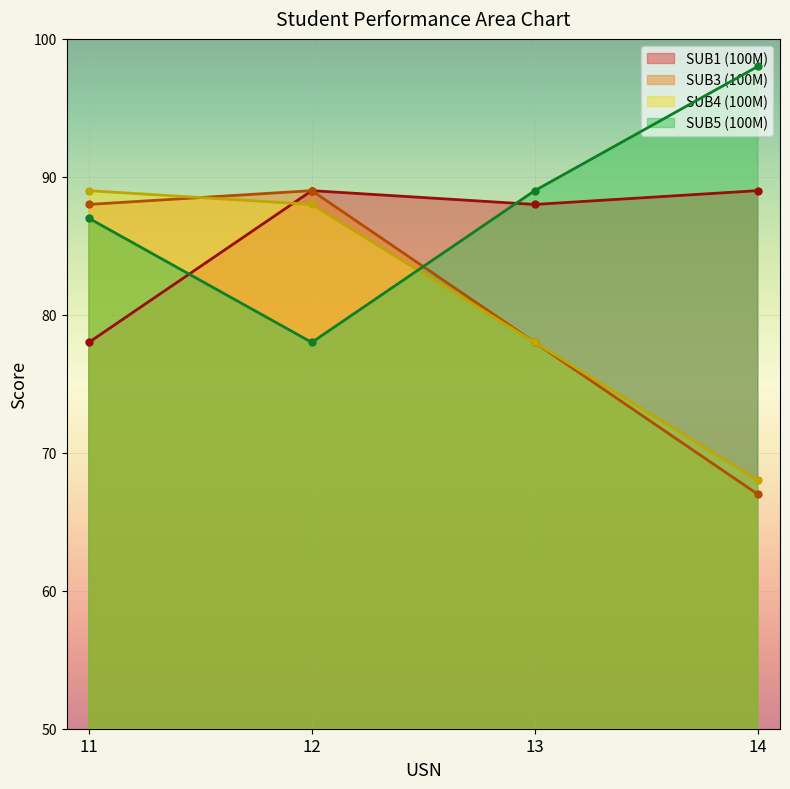

True or false: SUB1 (100M) has a value of 47 at 14.

False